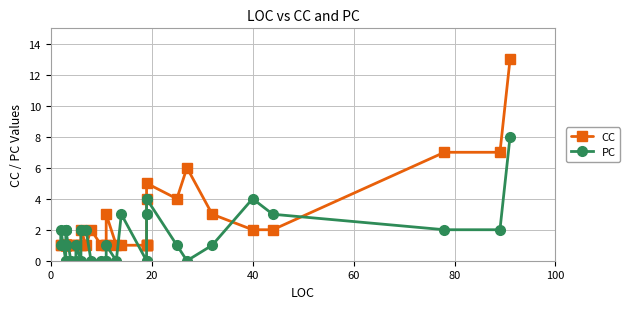

In CC, how many points are lower than both neighbors (excluding endpoints)?

2